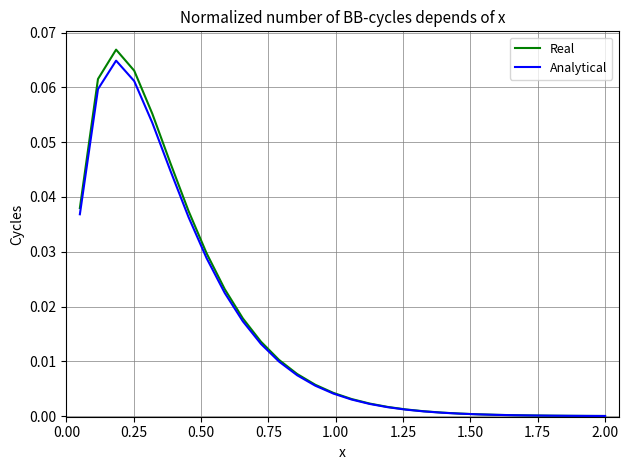

Which series has the widest spread of values?

Real